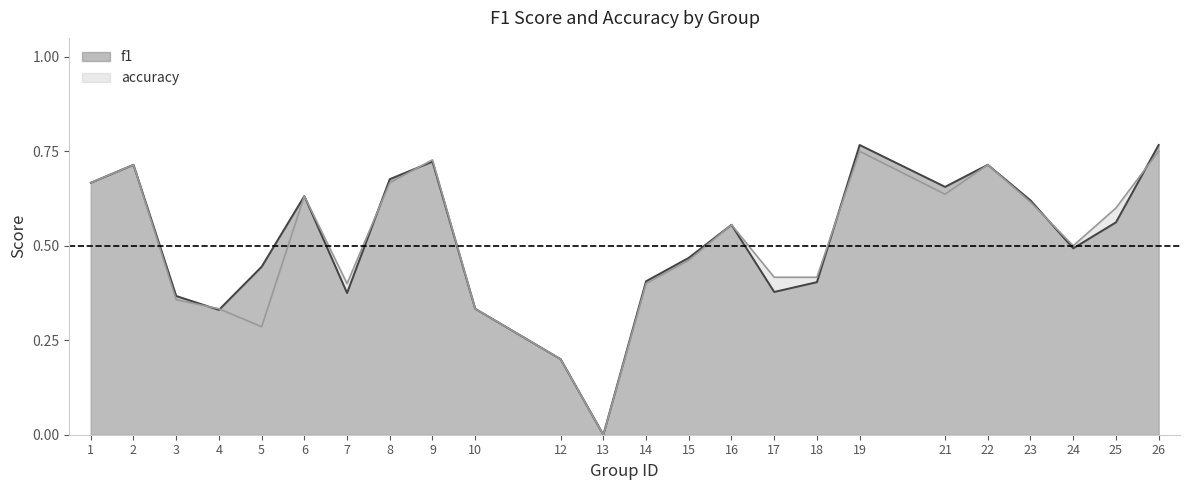

What is the greatest value displayed?

0.8